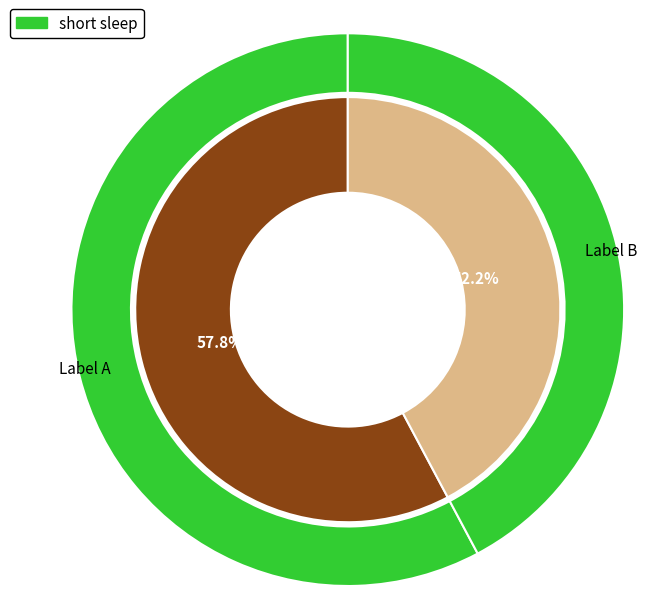

To the nearest percent, what is the average slice percentage?

50%